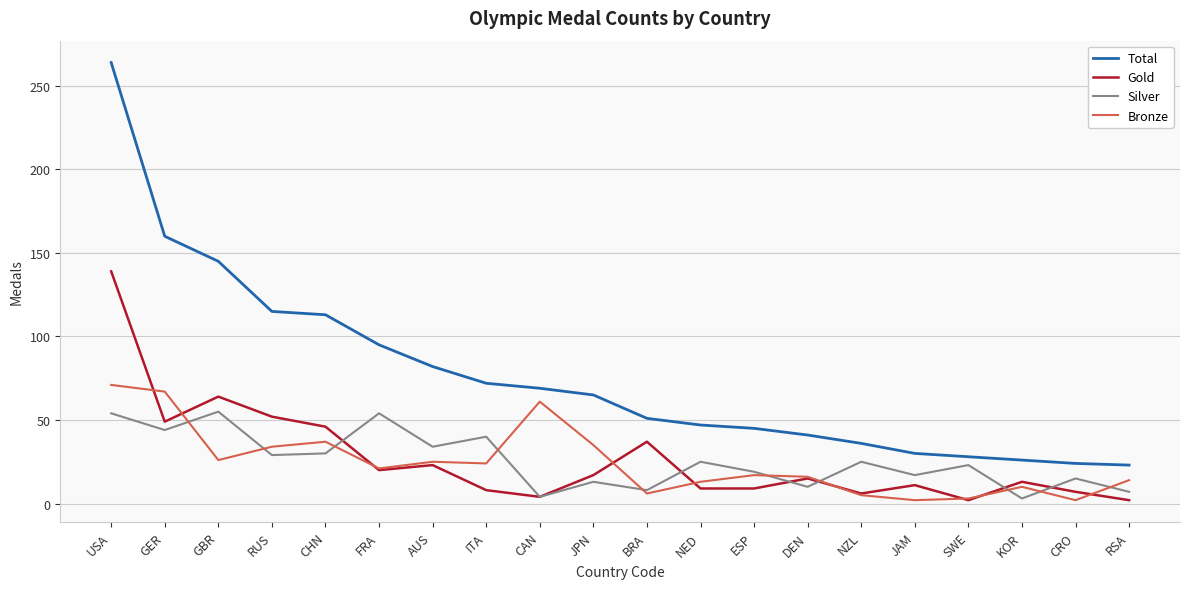

What is the sum of all Bronze values?

489